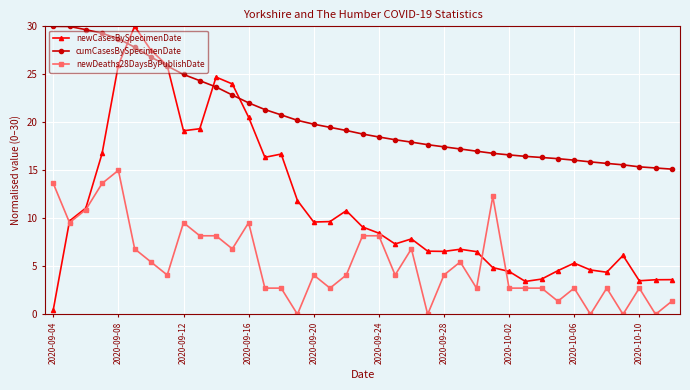

True or false: newDeaths28DaysByPublishDate and cumCasesBySpecimenDate intersect in this chart.

False